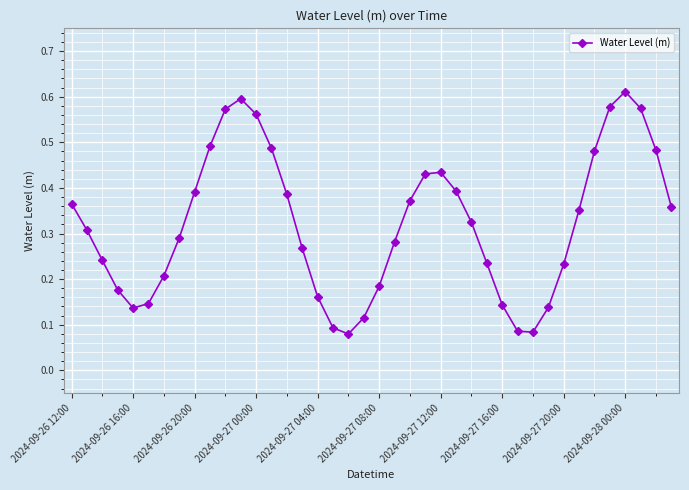

Count the values in the range 0 to 1.

40